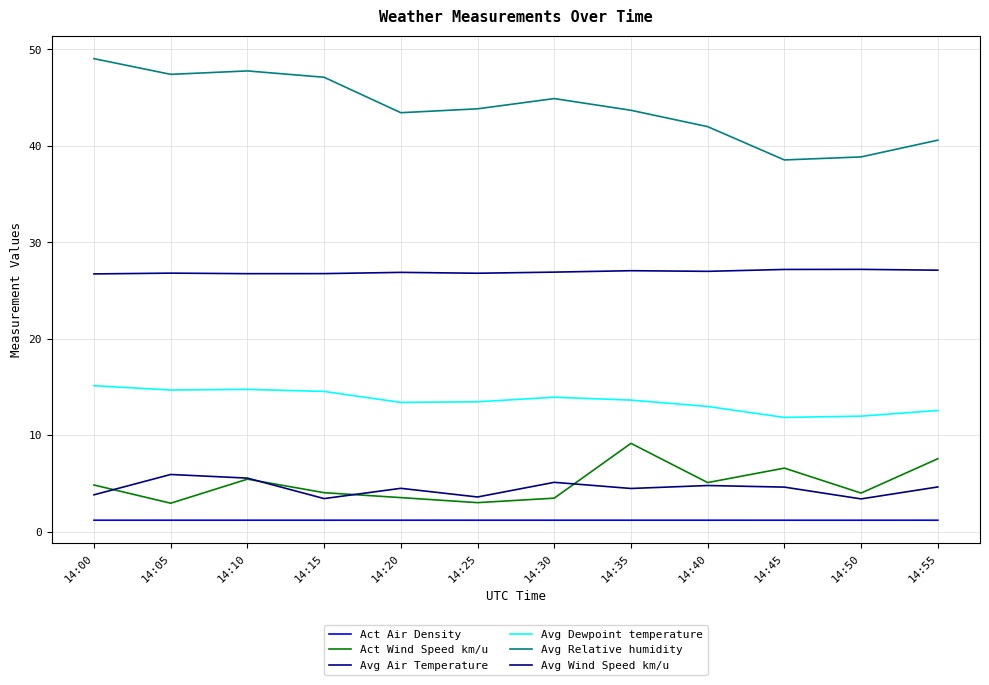

List the series in order of their peak value, highest first.

Avg Relative humidity, Avg Air Temperature, Avg Dewpoint temperature, Act Wind Speed km/u, Avg Wind Speed km/u, Act Air Density